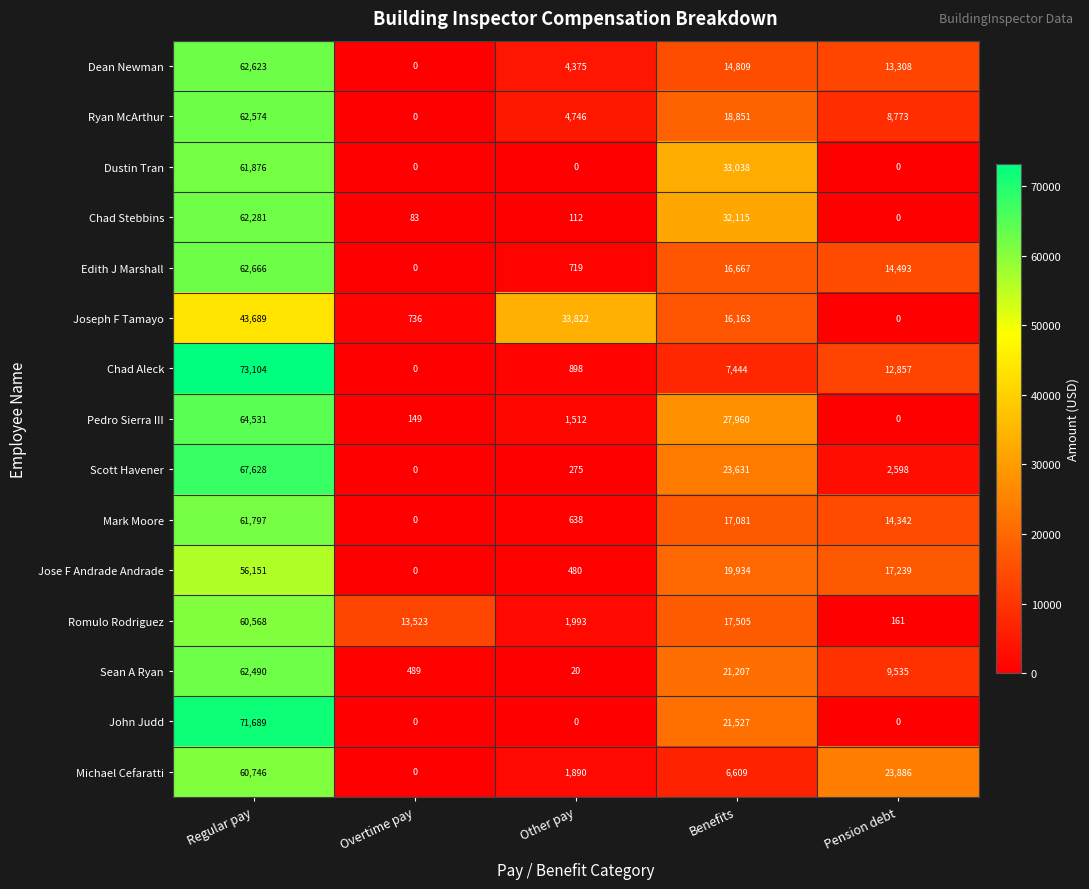

True or false: Mark Moore has a value of 638 at Other pay.

True